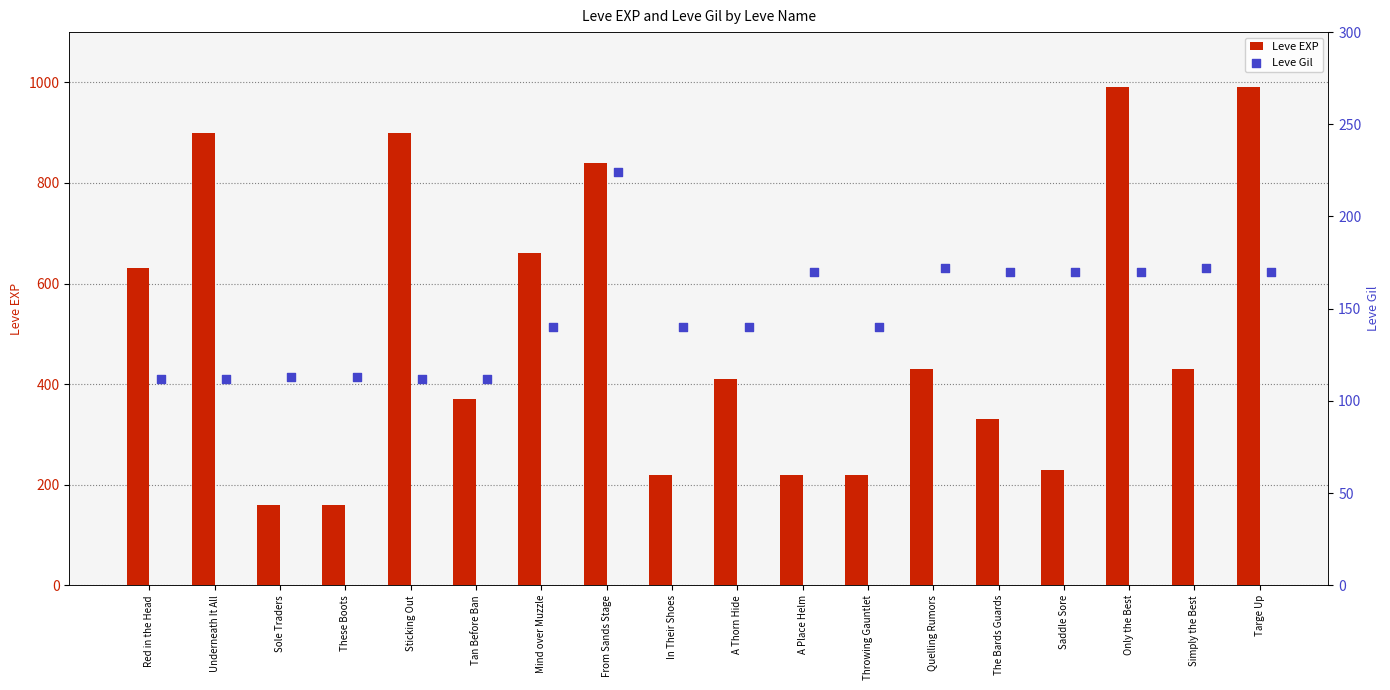

Which series reaches the minimum Y coordinate?

Leve Gil